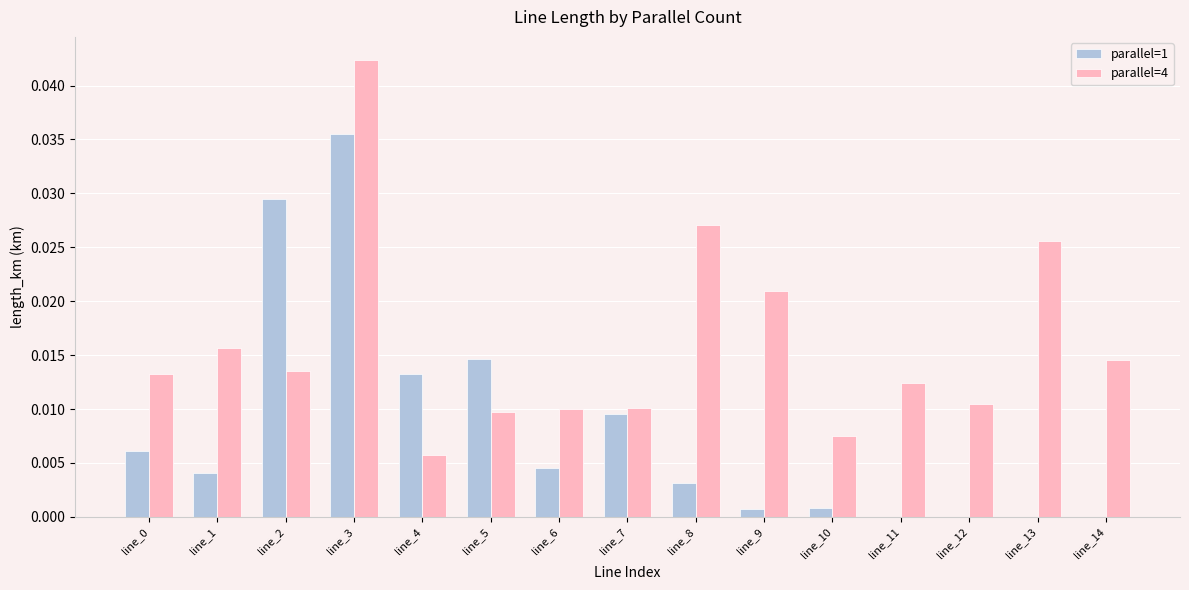

At which category is the sum across all series the highest?

line_3